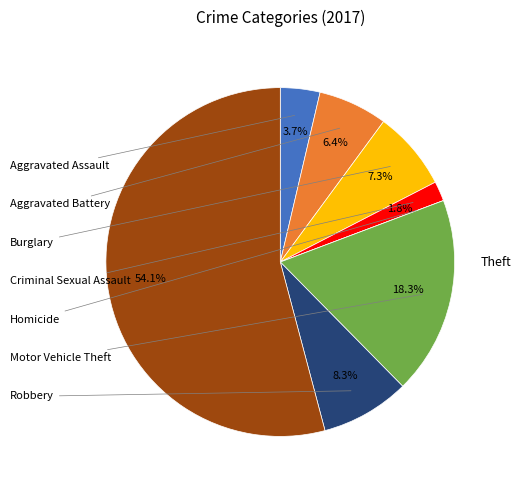

Is there a majority slice in this chart?

Yes